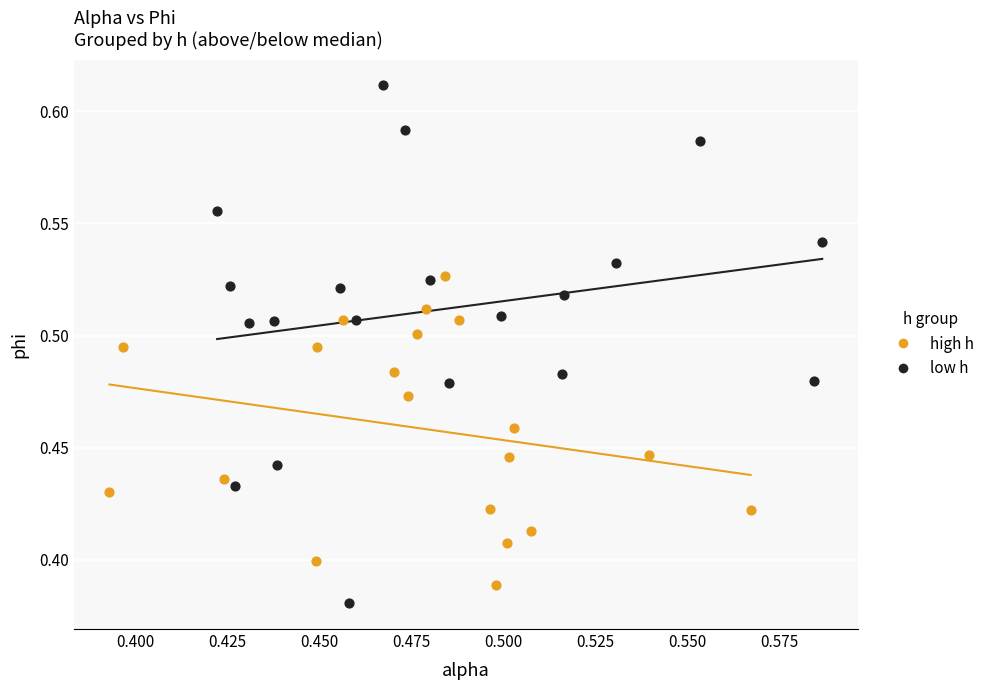

Which series has the largest Y range (max minus min)?

low h